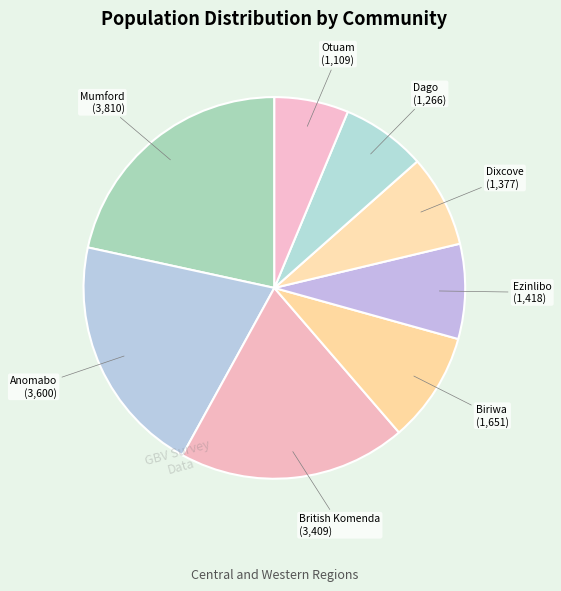

What is the largest slice in the pie chart?

Mumford